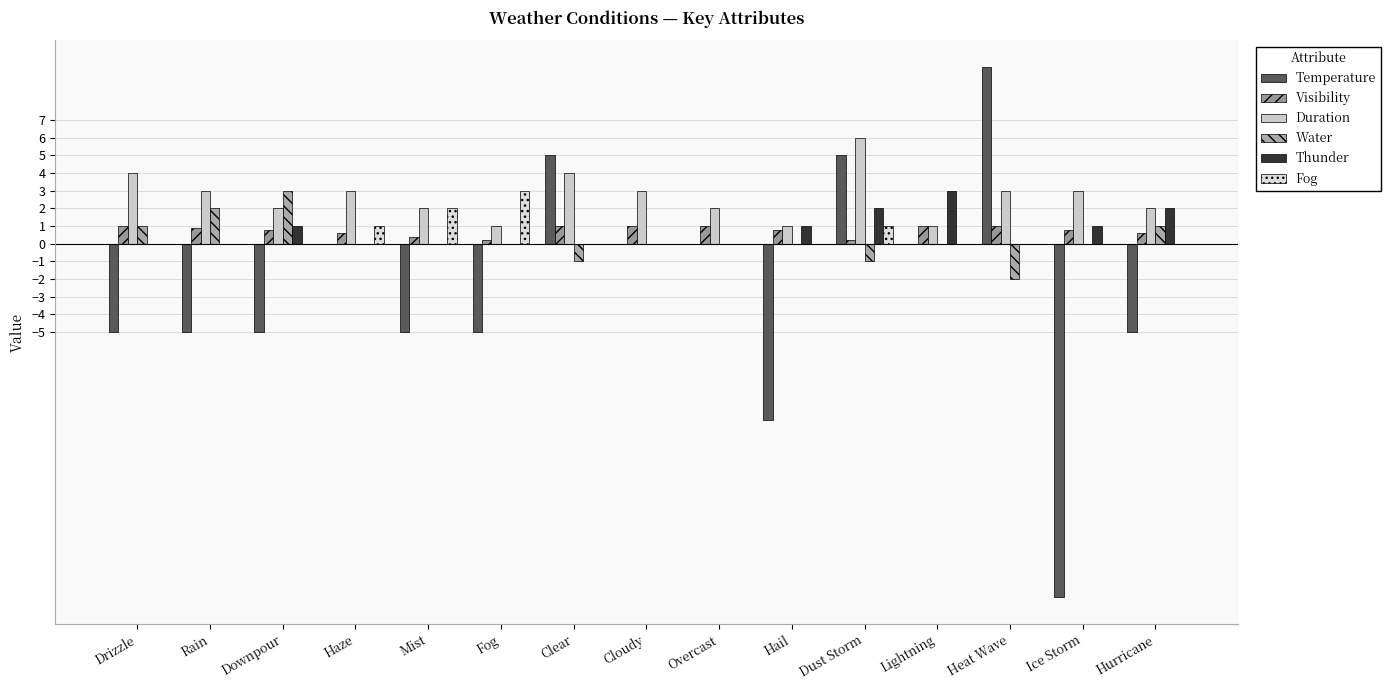

What is the sum of all Duration values?

40.0